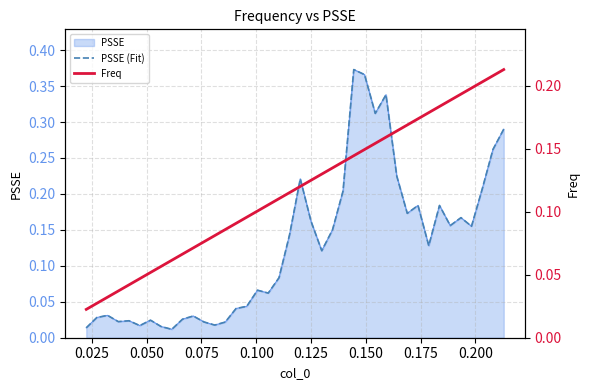

Rank the series at 0.175 from lowest to highest value.

PSSE (Fit), Freq